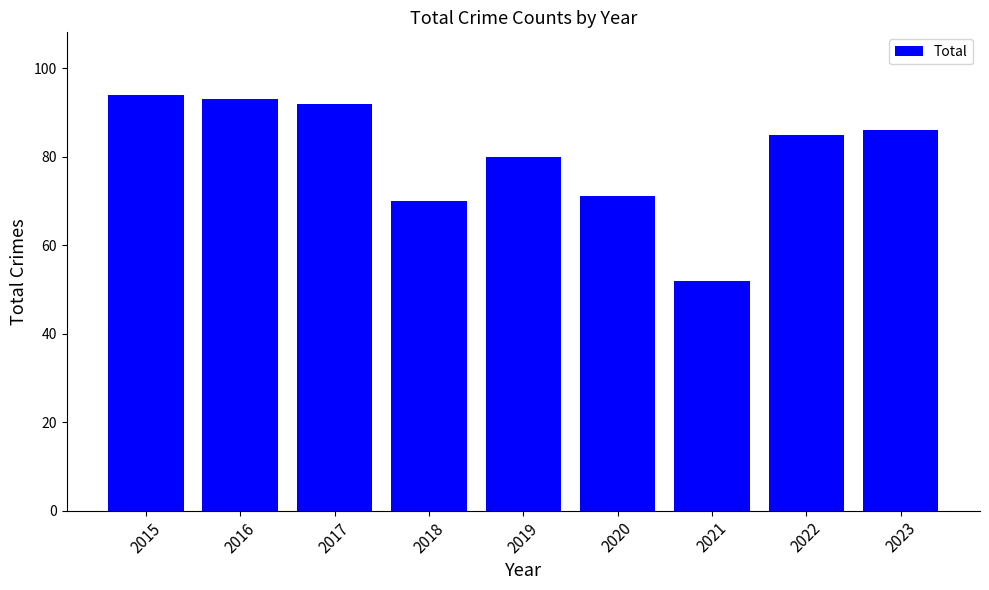

Read the value at 2017.

92